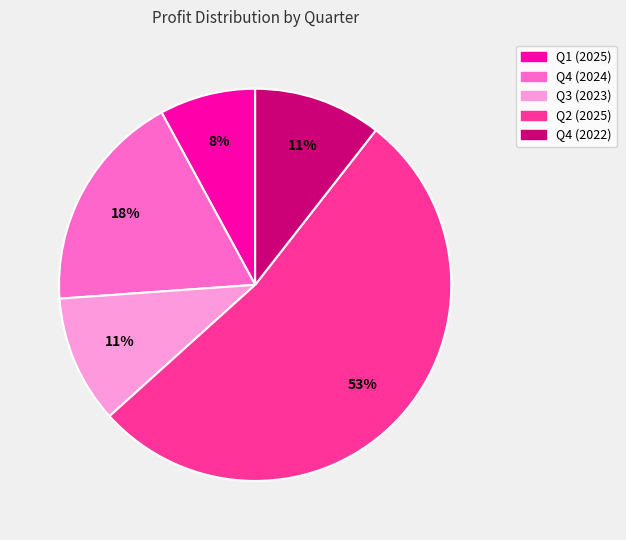

To the nearest percent, what is the difference between the largest and smallest slice percentages?

45%